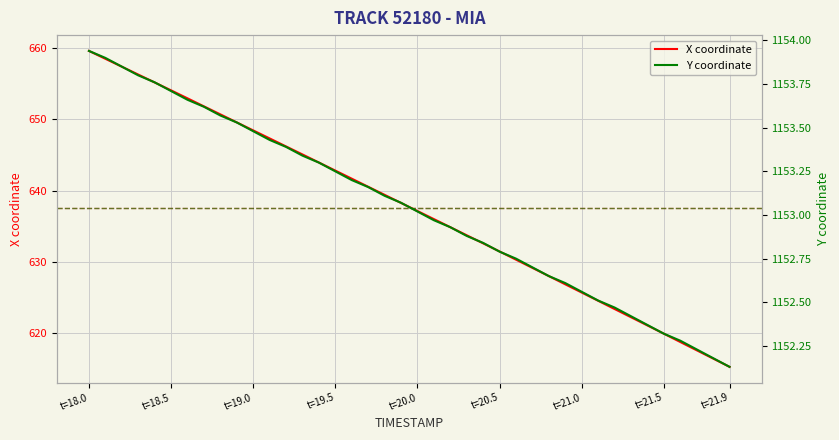

At which category does the chart reach its peak across all series?

t=18.0